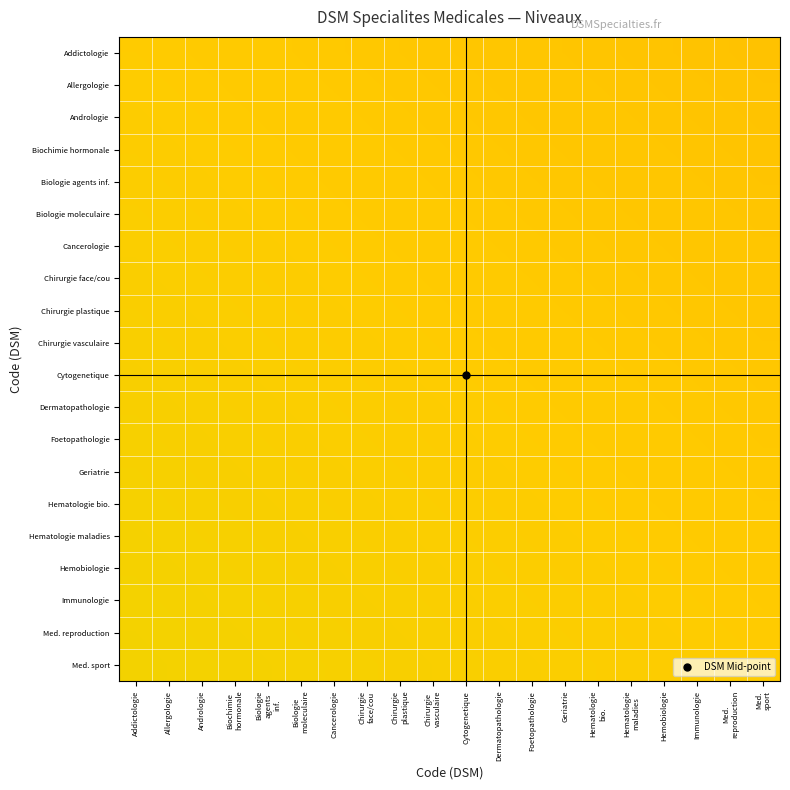

Reading left to right, what are all the values shown in this chart?

Addictologie: Addictologie=0.5	Allergologie=0.5	Andrologie=0.5	Biochimie
hormonale=0.5	Biologie
agents
inf.=0.5	Biologie
moleculaire=0.5	Cancerologie=0.5	Chirurgie
face/cou=0.5	Chirurgie
plastique=0.5	Chirurgie
vasculaire=0.5	Cytogenetique=0.5	Dermatopathologie=0.5	Foetopathologie=0.5	Geriatrie=0.5	Hematologie
bio.=0.5	Hematologie
maladies=0.5	Hemobiologie=0.5	Immunologie=0.5	Med.
reproduction=0.5	Med.
sport=0.5
Allergologie: Addictologie=0.5	Allergologie=0.5	Andrologie=0.5	Biochimie
hormonale=0.5	Biologie
agents
inf.=0.5	Biologie
moleculaire=0.5	Cancerologie=0.5	Chirurgie
face/cou=0.5	Chirurgie
plastique=0.5	Chirurgie
vasculaire=0.5	Cytogenetique=0.5	Dermatopathologie=0.5	Foetopathologie=0.5	Geriatrie=0.5	Hematologie
bio.=0.5	Hematologie
maladies=0.5	Hemobiologie=0.5	Immunologie=0.5	Med.
reproduction=0.5	Med.
sport=0.5
Andrologie: Addictologie=0.5	Allergologie=0.5	Andrologie=0.5	Biochimie
hormonale=0.5	Biologie
agents
inf.=0.5	Biologie
moleculaire=0.5	Cancerologie=0.5	Chirurgie
face/cou=0.5	Chirurgie
plastique=0.5	Chirurgie
vasculaire=0.5	Cytogenetique=0.5	Dermatopathologie=0.5	Foetopathologie=0.5	Geriatrie=0.5	Hematologie
bio.=0.5	Hematologie
maladies=0.5	Hemobiologie=0.5	Immunologie=0.5	Med.
reproduction=0.5	Med.
sport=0.5
Biochimie hormonale: Addictologie=0.5	Allergologie=0.5	Andrologie=0.5	Biochimie
hormonale=0.5	Biologie
agents
inf.=0.5	Biologie
moleculaire=0.5	Cancerologie=0.5	Chirurgie
face/cou=0.5	Chirurgie
plastique=0.5	Chirurgie
vasculaire=0.5	Cytogenetique=0.5	Dermatopathologie=0.5	Foetopathologie=0.5	Geriatrie=0.5	Hematologie
bio.=0.5	Hematologie
maladies=0.5	Hemobiologie=0.5	Immunologie=0.5	Med.
reproduction=0.5	Med.
sport=0.5
Biologie agents inf.: Addictologie=0.5	Allergologie=0.5	Andrologie=0.5	Biochimie
hormonale=0.5	Biologie
agents
inf.=0.5	Biologie
moleculaire=0.5	Cancerologie=0.5	Chirurgie
face/cou=0.5	Chirurgie
plastique=0.5	Chirurgie
vasculaire=0.5	Cytogenetique=0.5	Dermatopathologie=0.5	Foetopathologie=0.5	Geriatrie=0.5	Hematologie
bio.=0.5	Hematologie
maladies=0.5	Hemobiologie=0.5	Immunologie=0.5	Med.
reproduction=0.5	Med.
sport=0.5
Biologie moleculaire: Addictologie=0.5	Allergologie=0.5	Andrologie=0.5	Biochimie
hormonale=0.5	Biologie
agents
inf.=0.5	Biologie
moleculaire=0.5	Cancerologie=0.5	Chirurgie
face/cou=0.5	Chirurgie
plastique=0.5	Chirurgie
vasculaire=0.5	Cytogenetique=0.5	Dermatopathologie=0.5	Foetopathologie=0.5	Geriatrie=0.5	Hematologie
bio.=0.5	Hematologie
maladies=0.5	Hemobiologie=0.5	Immunologie=0.5	Med.
reproduction=0.5	Med.
sport=0.5
Cancerologie: Addictologie=0.5	Allergologie=0.5	Andrologie=0.5	Biochimie
hormonale=0.5	Biologie
agents
inf.=0.5	Biologie
moleculaire=0.5	Cancerologie=0.5	Chirurgie
face/cou=0.5	Chirurgie
plastique=0.5	Chirurgie
vasculaire=0.5	Cytogenetique=0.5	Dermatopathologie=0.5	Foetopathologie=0.5	Geriatrie=0.5	Hematologie
bio.=0.5	Hematologie
maladies=0.5	Hemobiologie=0.5	Immunologie=0.5	Med.
reproduction=0.5	Med.
sport=0.5
Chirurgie face/cou: Addictologie=0.5	Allergologie=0.5	Andrologie=0.5	Biochimie
hormonale=0.5	Biologie
agents
inf.=0.5	Biologie
moleculaire=0.5	Cancerologie=0.5	Chirurgie
face/cou=0.5	Chirurgie
plastique=0.5	Chirurgie
vasculaire=0.5	Cytogenetique=0.5	Dermatopathologie=0.5	Foetopathologie=0.5	Geriatrie=0.5	Hematologie
bio.=0.5	Hematologie
maladies=0.5	Hemobiologie=0.5	Immunologie=0.5	Med.
reproduction=0.5	Med.
sport=0.5
Chirurgie plastique: Addictologie=0.5	Allergologie=0.5	Andrologie=0.5	Biochimie
hormonale=0.5	Biologie
agents
inf.=0.5	Biologie
moleculaire=0.5	Cancerologie=0.5	Chirurgie
face/cou=0.5	Chirurgie
plastique=0.5	Chirurgie
vasculaire=0.5	Cytogenetique=0.5	Dermatopathologie=0.5	Foetopathologie=0.5	Geriatrie=0.5	Hematologie
bio.=0.5	Hematologie
maladies=0.5	Hemobiologie=0.5	Immunologie=0.5	Med.
reproduction=0.5	Med.
sport=0.5
Chirurgie vasculaire: Addictologie=0.5	Allergologie=0.5	Andrologie=0.5	Biochimie
hormonale=0.5	Biologie
agents
inf.=0.5	Biologie
moleculaire=0.5	Cancerologie=0.5	Chirurgie
face/cou=0.5	Chirurgie
plastique=0.5	Chirurgie
vasculaire=0.5	Cytogenetique=0.5	Dermatopathologie=0.5	Foetopathologie=0.5	Geriatrie=0.5	Hematologie
bio.=0.5	Hematologie
maladies=0.5	Hemobiologie=0.5	Immunologie=0.5	Med.
reproduction=0.5	Med.
sport=0.5
Cytogenetique: Addictologie=0.5	Allergologie=0.5	Andrologie=0.5	Biochimie
hormonale=0.5	Biologie
agents
inf.=0.5	Biologie
moleculaire=0.5	Cancerologie=0.5	Chirurgie
face/cou=0.5	Chirurgie
plastique=0.5	Chirurgie
vasculaire=0.5	Cytogenetique=0.5	Dermatopathologie=0.5	Foetopathologie=0.5	Geriatrie=0.5	Hematologie
bio.=0.5	Hematologie
maladies=0.5	Hemobiologie=0.5	Immunologie=0.5	Med.
reproduction=0.5	Med.
sport=0.5
Dermatopathologie: Addictologie=0.5	Allergologie=0.5	Andrologie=0.5	Biochimie
hormonale=0.5	Biologie
agents
inf.=0.5	Biologie
moleculaire=0.5	Cancerologie=0.5	Chirurgie
face/cou=0.5	Chirurgie
plastique=0.5	Chirurgie
vasculaire=0.5	Cytogenetique=0.5	Dermatopathologie=0.5	Foetopathologie=0.5	Geriatrie=0.5	Hematologie
bio.=0.5	Hematologie
maladies=0.5	Hemobiologie=0.5	Immunologie=0.5	Med.
reproduction=0.5	Med.
sport=0.5
Foetopathologie: Addictologie=0.5	Allergologie=0.5	Andrologie=0.5	Biochimie
hormonale=0.5	Biologie
agents
inf.=0.5	Biologie
moleculaire=0.5	Cancerologie=0.5	Chirurgie
face/cou=0.5	Chirurgie
plastique=0.5	Chirurgie
vasculaire=0.5	Cytogenetique=0.5	Dermatopathologie=0.5	Foetopathologie=0.5	Geriatrie=0.5	Hematologie
bio.=0.5	Hematologie
maladies=0.5	Hemobiologie=0.5	Immunologie=0.5	Med.
reproduction=0.5	Med.
sport=0.5
Geriatrie: Addictologie=0.5	Allergologie=0.5	Andrologie=0.5	Biochimie
hormonale=0.5	Biologie
agents
inf.=0.5	Biologie
moleculaire=0.5	Cancerologie=0.5	Chirurgie
face/cou=0.5	Chirurgie
plastique=0.5	Chirurgie
vasculaire=0.5	Cytogenetique=0.5	Dermatopathologie=0.5	Foetopathologie=0.5	Geriatrie=0.5	Hematologie
bio.=0.5	Hematologie
maladies=0.5	Hemobiologie=0.5	Immunologie=0.5	Med.
reproduction=0.5	Med.
sport=0.5
Hematologie bio.: Addictologie=0.5	Allergologie=0.5	Andrologie=0.5	Biochimie
hormonale=0.5	Biologie
agents
inf.=0.5	Biologie
moleculaire=0.5	Cancerologie=0.5	Chirurgie
face/cou=0.5	Chirurgie
plastique=0.5	Chirurgie
vasculaire=0.5	Cytogenetique=0.5	Dermatopathologie=0.5	Foetopathologie=0.5	Geriatrie=0.5	Hematologie
bio.=0.5	Hematologie
maladies=0.5	Hemobiologie=0.5	Immunologie=0.5	Med.
reproduction=0.5	Med.
sport=0.5
Hematologie maladies: Addictologie=0.5	Allergologie=0.5	Andrologie=0.5	Biochimie
hormonale=0.5	Biologie
agents
inf.=0.5	Biologie
moleculaire=0.5	Cancerologie=0.5	Chirurgie
face/cou=0.5	Chirurgie
plastique=0.5	Chirurgie
vasculaire=0.5	Cytogenetique=0.5	Dermatopathologie=0.5	Foetopathologie=0.5	Geriatrie=0.5	Hematologie
bio.=0.5	Hematologie
maladies=0.5	Hemobiologie=0.5	Immunologie=0.5	Med.
reproduction=0.5	Med.
sport=0.5
Hemobiologie: Addictologie=0.5	Allergologie=0.5	Andrologie=0.5	Biochimie
hormonale=0.5	Biologie
agents
inf.=0.5	Biologie
moleculaire=0.5	Cancerologie=0.5	Chirurgie
face/cou=0.5	Chirurgie
plastique=0.5	Chirurgie
vasculaire=0.5	Cytogenetique=0.5	Dermatopathologie=0.5	Foetopathologie=0.5	Geriatrie=0.5	Hematologie
bio.=0.5	Hematologie
maladies=0.5	Hemobiologie=0.5	Immunologie=0.5	Med.
reproduction=0.5	Med.
sport=0.5
Immunologie: Addictologie=0.5	Allergologie=0.5	Andrologie=0.5	Biochimie
hormonale=0.5	Biologie
agents
inf.=0.5	Biologie
moleculaire=0.5	Cancerologie=0.5	Chirurgie
face/cou=0.5	Chirurgie
plastique=0.5	Chirurgie
vasculaire=0.5	Cytogenetique=0.5	Dermatopathologie=0.5	Foetopathologie=0.5	Geriatrie=0.5	Hematologie
bio.=0.5	Hematologie
maladies=0.5	Hemobiologie=0.5	Immunologie=0.5	Med.
reproduction=0.5	Med.
sport=0.5
Med. reproduction: Addictologie=0.5	Allergologie=0.5	Andrologie=0.5	Biochimie
hormonale=0.5	Biologie
agents
inf.=0.5	Biologie
moleculaire=0.5	Cancerologie=0.5	Chirurgie
face/cou=0.5	Chirurgie
plastique=0.5	Chirurgie
vasculaire=0.5	Cytogenetique=0.5	Dermatopathologie=0.5	Foetopathologie=0.5	Geriatrie=0.5	Hematologie
bio.=0.5	Hematologie
maladies=0.5	Hemobiologie=0.5	Immunologie=0.5	Med.
reproduction=0.5	Med.
sport=0.5
Med. sport: Addictologie=0.5	Allergologie=0.5	Andrologie=0.5	Biochimie
hormonale=0.5	Biologie
agents
inf.=0.5	Biologie
moleculaire=0.5	Cancerologie=0.5	Chirurgie
face/cou=0.5	Chirurgie
plastique=0.5	Chirurgie
vasculaire=0.5	Cytogenetique=0.5	Dermatopathologie=0.5	Foetopathologie=0.5	Geriatrie=0.5	Hematologie
bio.=0.5	Hematologie
maladies=0.5	Hemobiologie=0.5	Immunologie=0.5	Med.
reproduction=0.5	Med.
sport=0.5